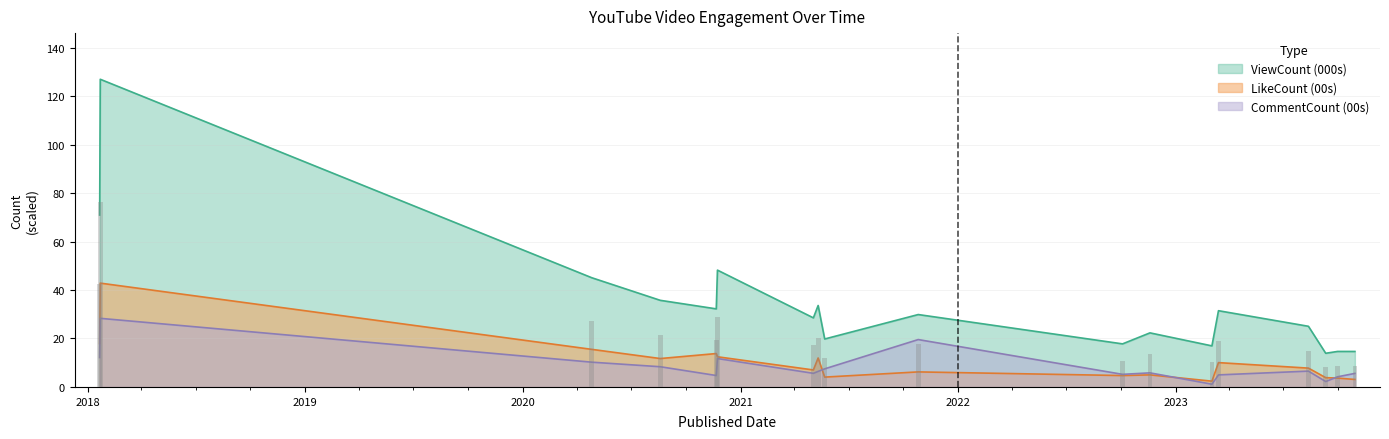

What is the value of the ViewCount bar at the 9th from the left?

19.8